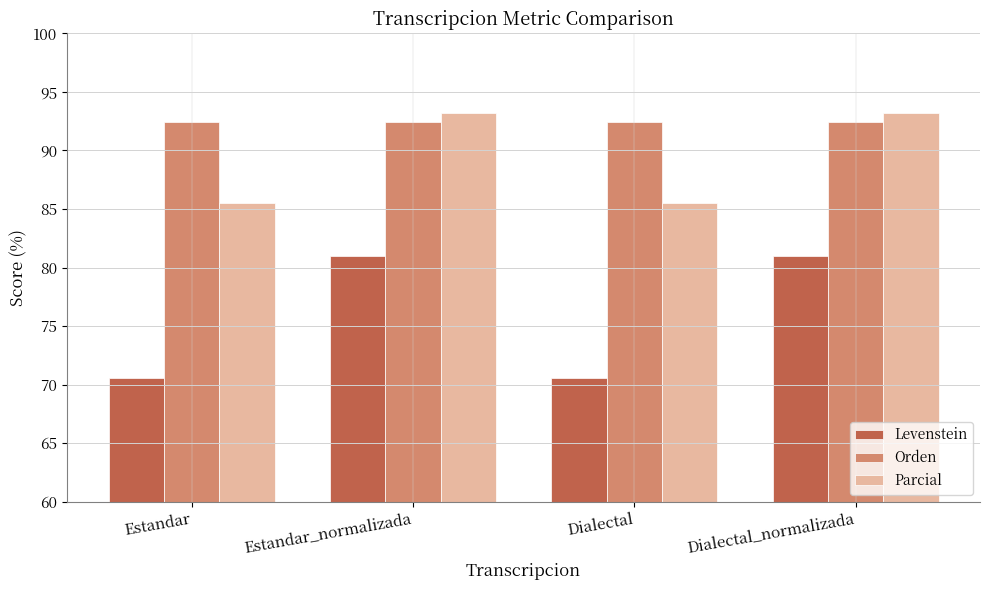

What is the sum of all Orden values?

369.9